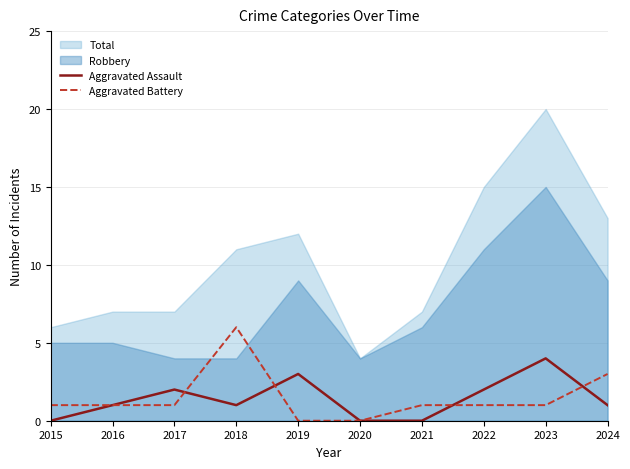

Where is the first local minimum for Aggravated Assault?

2018